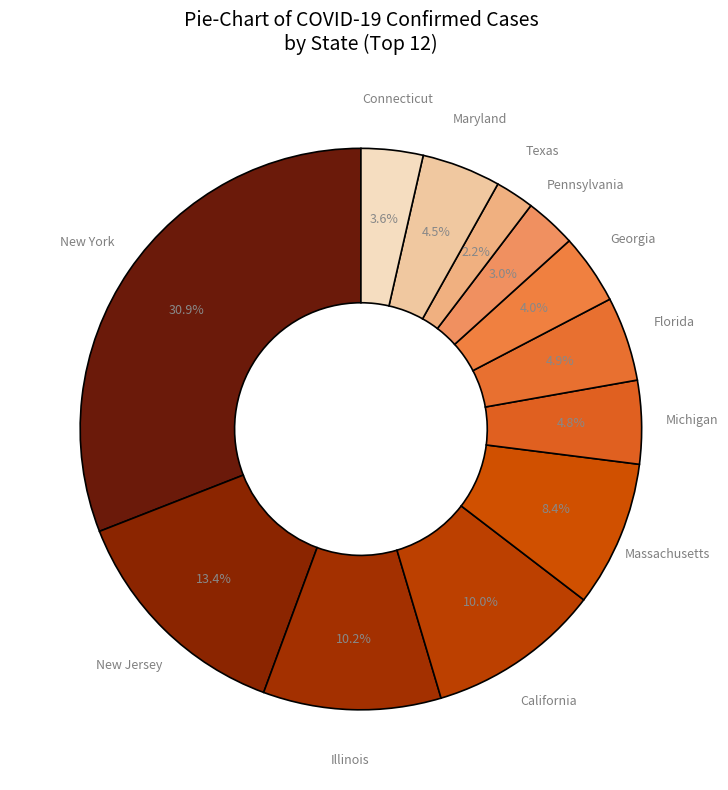

Does any single category account for the majority?

No